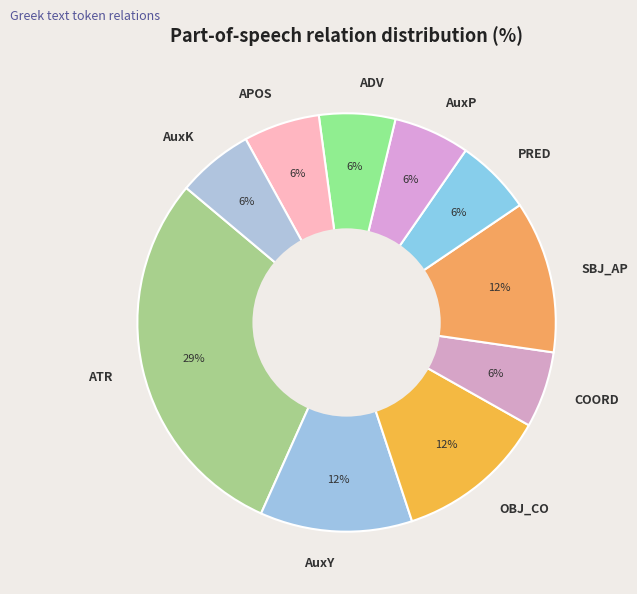

Combined, do COORD and APOS account for over 50%?

No